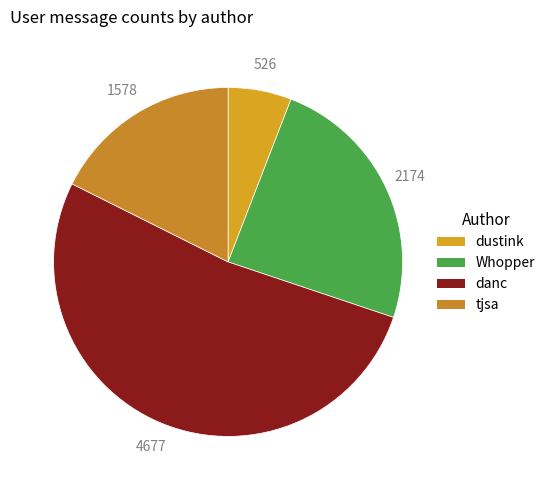

What percentage is NOT represented by dustink?

94.1%